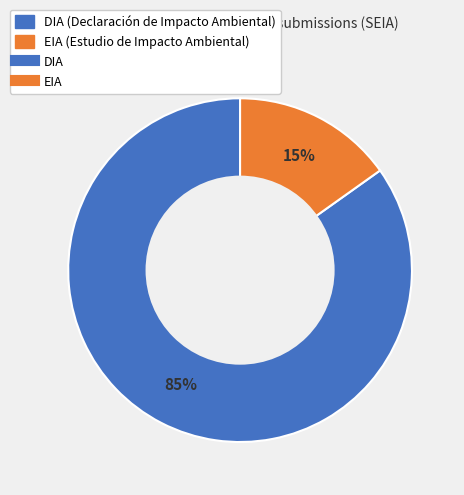

To the nearest percent, what is the average slice percentage?

50%